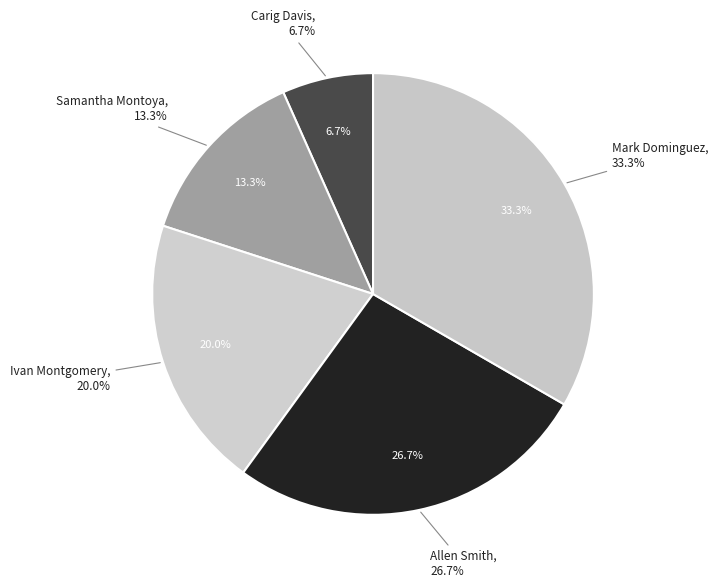

Rank the categories by value from lowest to highest.

Carig Davis, Samantha Montoya, Ivan Montgomery, Allen Smith, Mark Dominguez